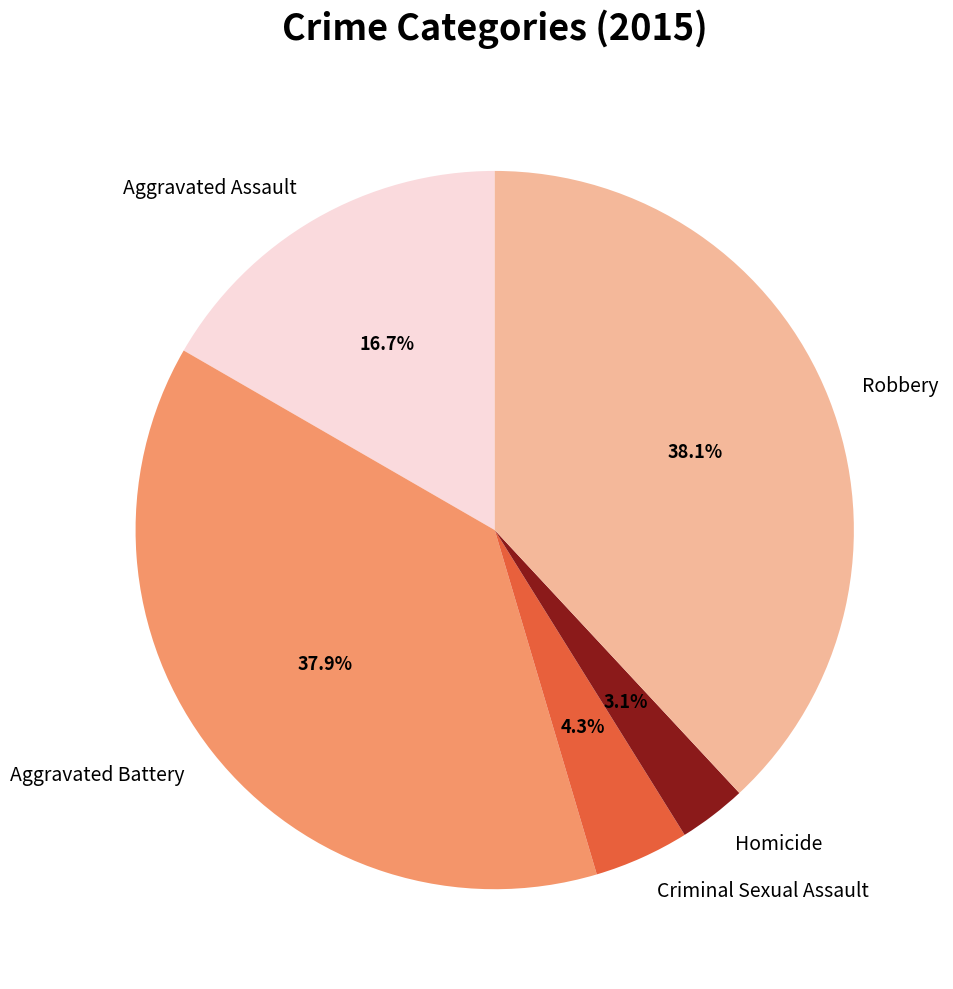

What is the smallest slice in the pie chart?

Homicide